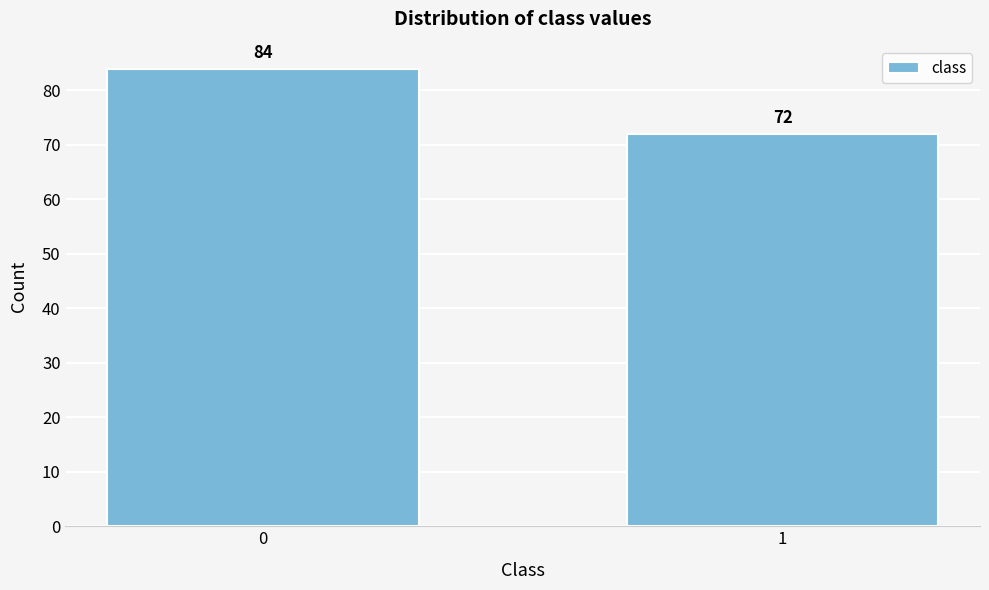

Reading right to left, transcribe all the data shown in this chart.

72	84